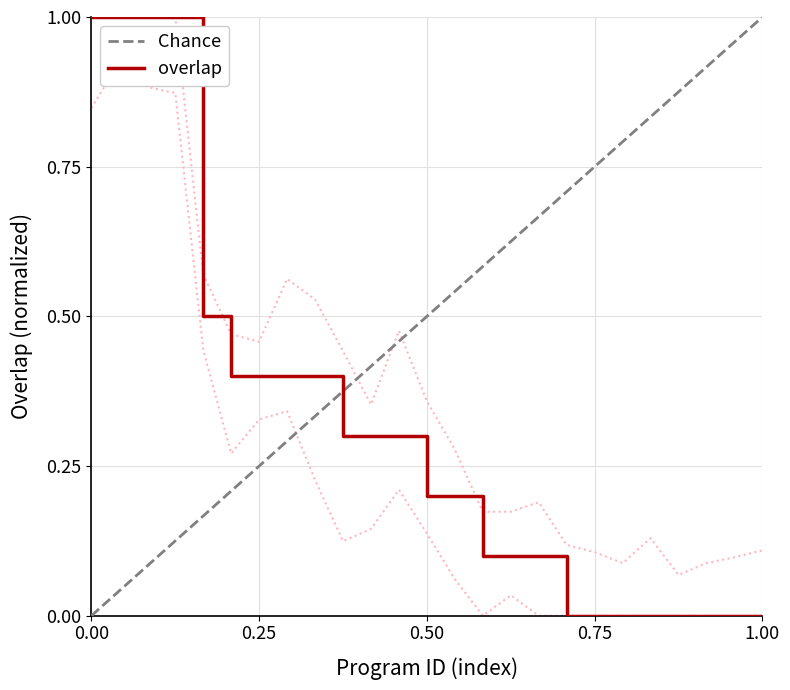

How many positive values are there?

17